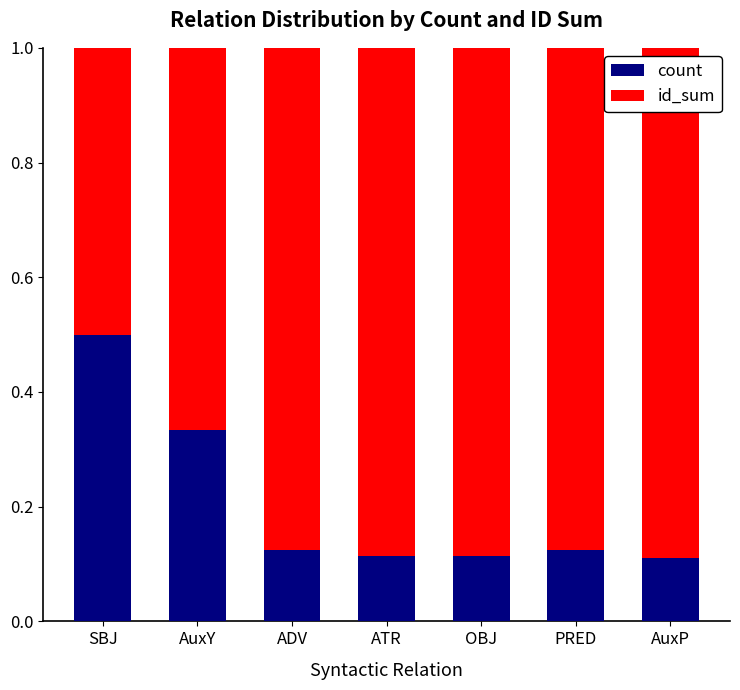

What is the total value across all series at OBJ?

1.0